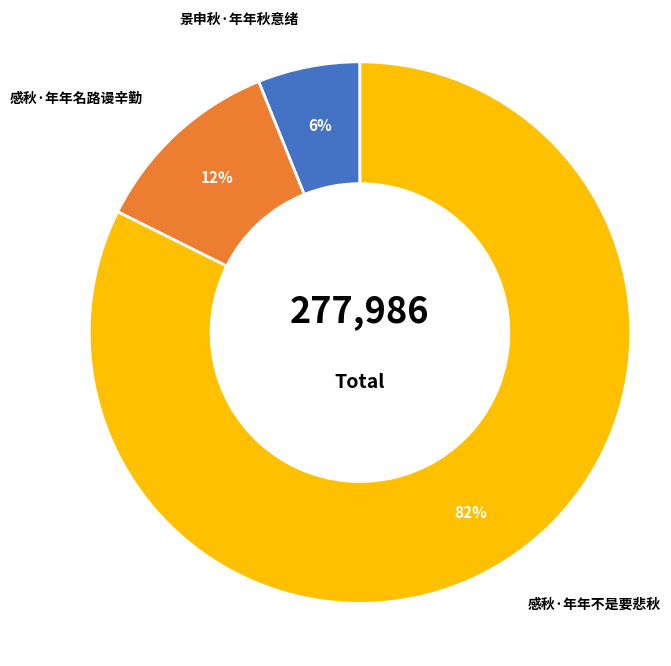

Is 感秋·年年名路谩辛勤 the majority of the pie?

No